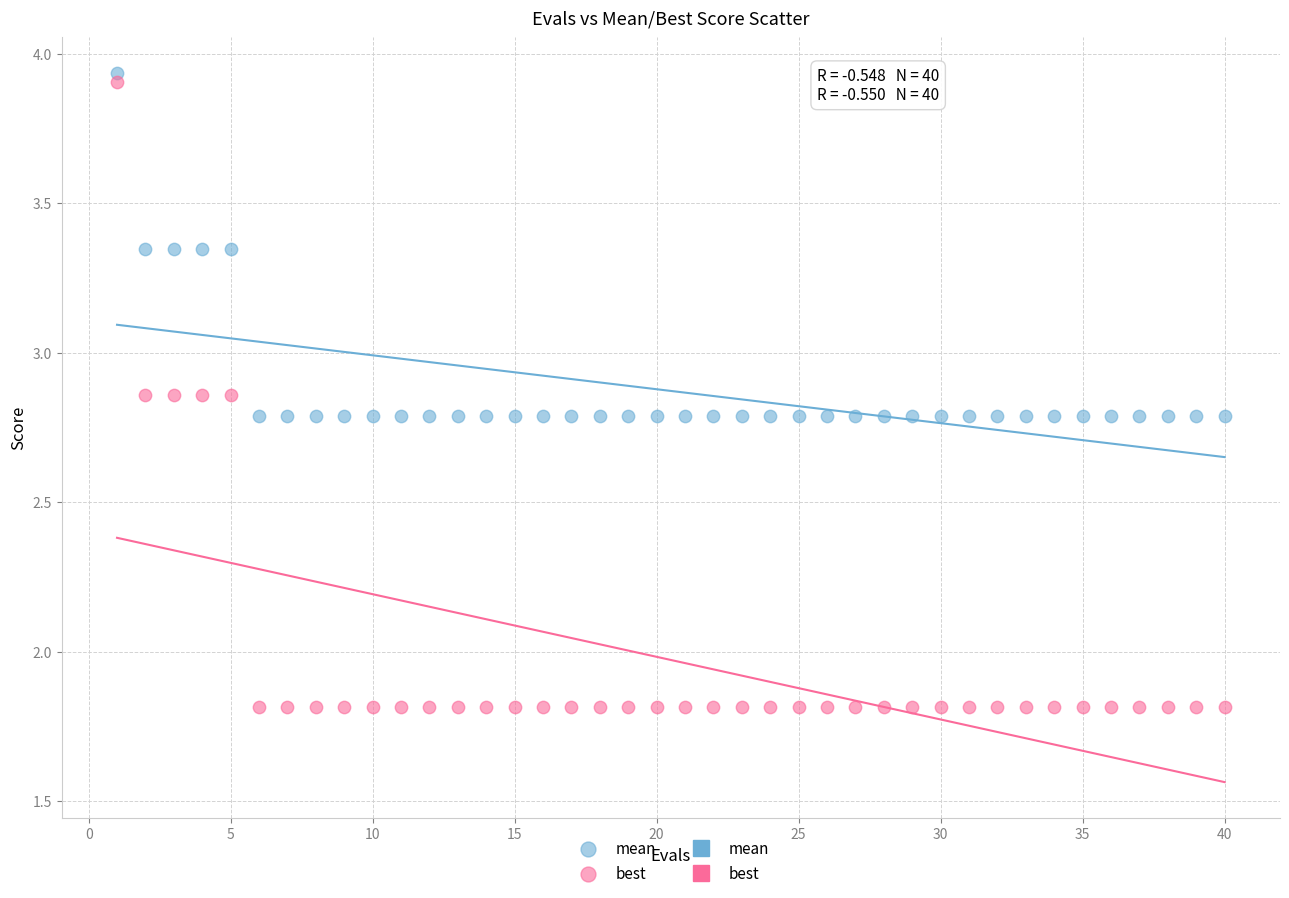

What is the X range (max minus min) for the scatter plot?

39.0